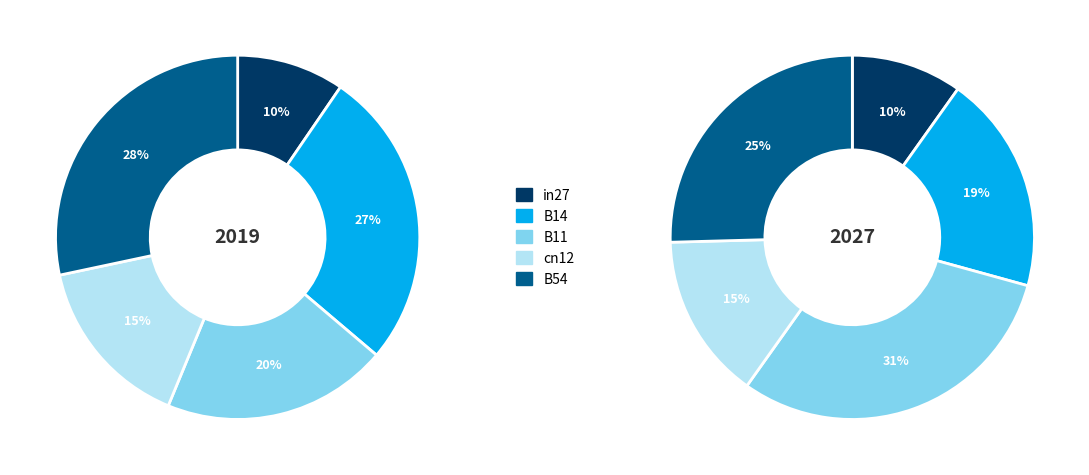

To the nearest percent, what is the average slice percentage?

20%